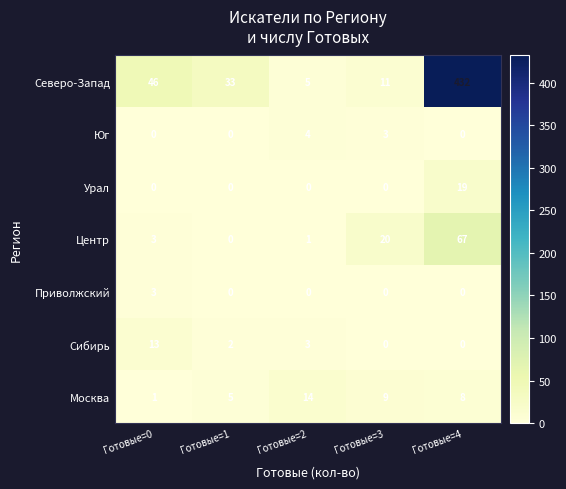

At which label is Сибирь closest to 6?

Готовые=2